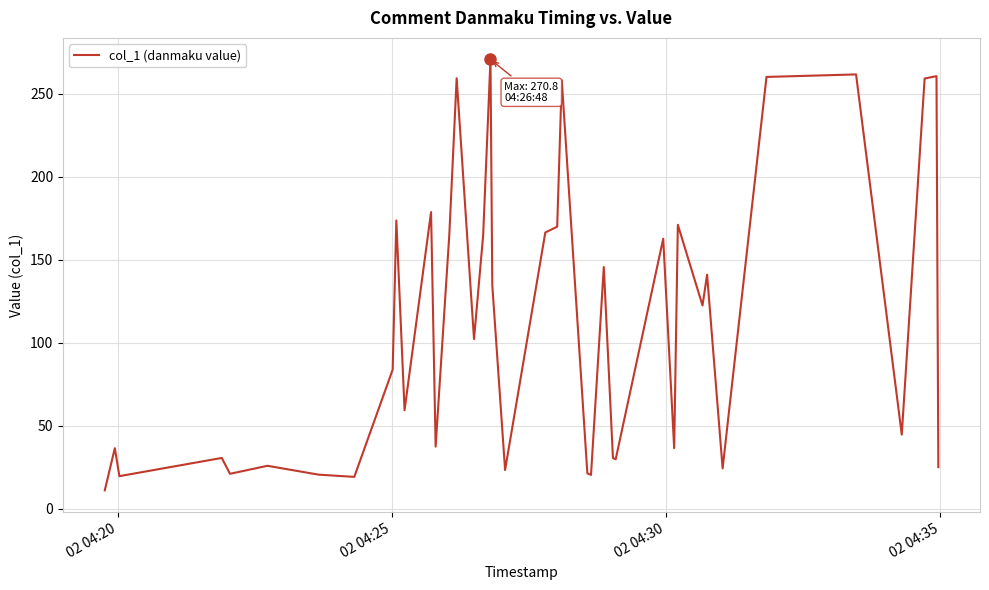

What is the smallest value displayed?

10.9